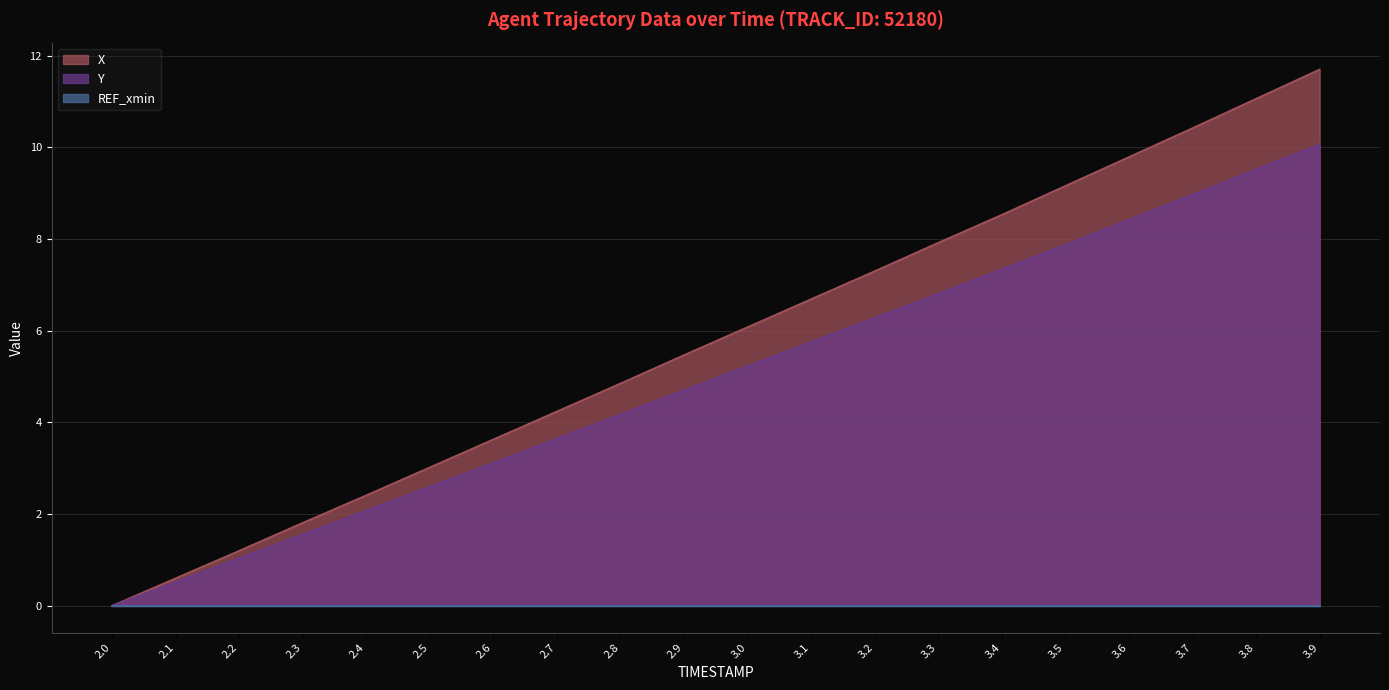

What is the highest value of the Y series?

10.1